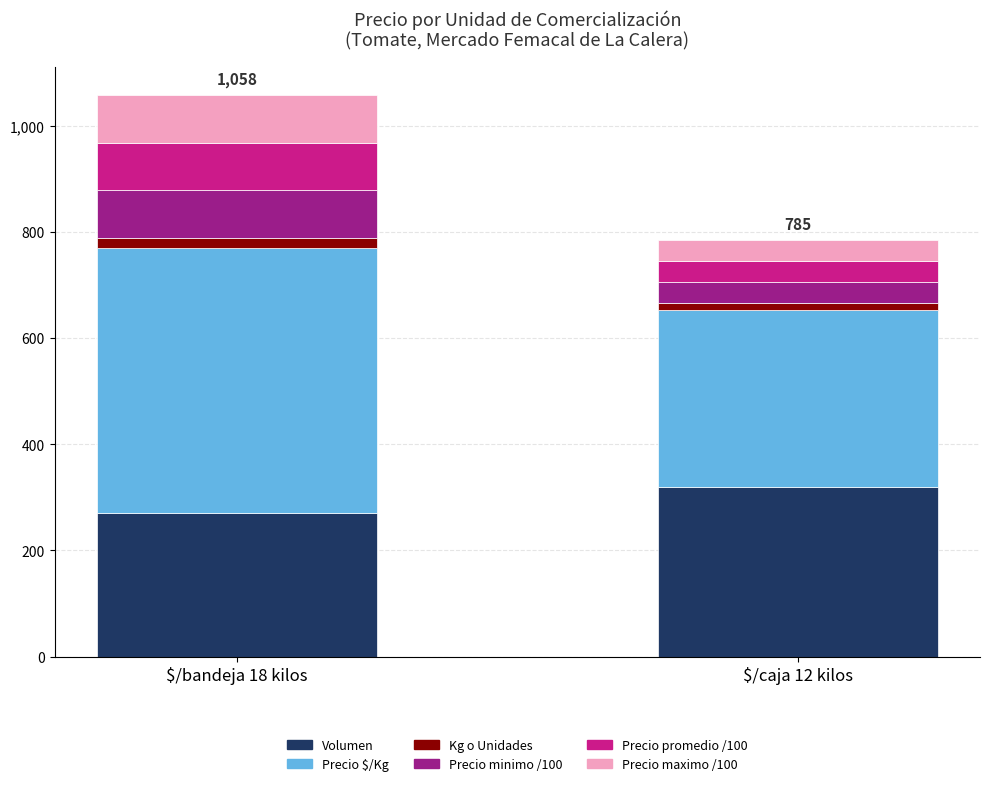

Reading left to right, what are the values for Volumen?

270	320